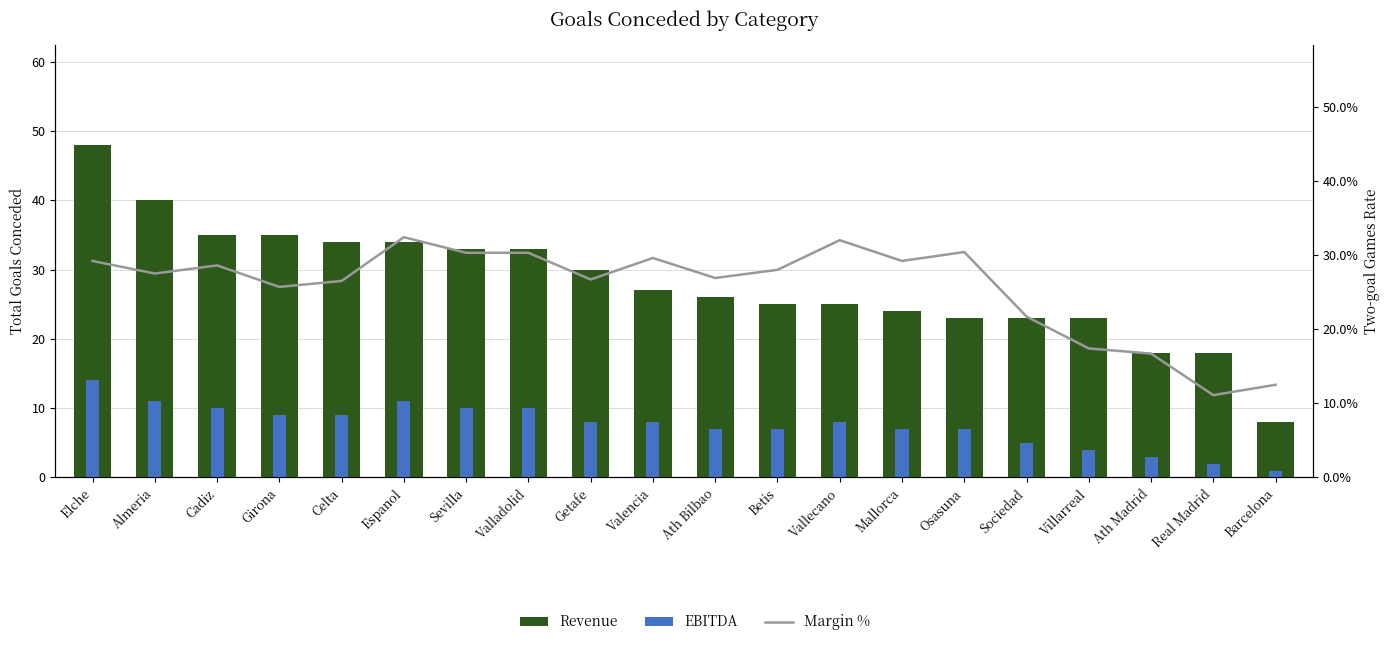

Reading left to right, list all the values displayed in this chart.

Revenue: Elche=48.0	Almeria=40.0	Cadiz=35.0	Girona=35.0	Celta=34.0	Espanol=34.0	Sevilla=33.0	Valladolid=33.0	Getafe=30.0	Valencia=27.0	Ath Bilbao=26.0	Betis=25.0	Vallecano=25.0	Mallorca=24.0	Osasuna=23.0	Sociedad=23.0	Villarreal=23.0	Ath Madrid=18.0	Real Madrid=18.0	Barcelona=8.0
EBITDA: Elche=14.0	Almeria=11.0	Cadiz=10.0	Girona=9.0	Celta=9.0	Espanol=11.0	Sevilla=10.0	Valladolid=10.0	Getafe=8.0	Valencia=8.0	Ath Bilbao=7.0	Betis=7.0	Vallecano=8.0	Mallorca=7.0	Osasuna=7.0	Sociedad=5.0	Villarreal=4.0	Ath Madrid=3.0	Real Madrid=2.0	Barcelona=1.0
Margin %: Elche=29.2	Almeria=27.5	Cadiz=28.6	Girona=25.7	Celta=26.5	Espanol=32.4	Sevilla=30.3	Valladolid=30.3	Getafe=26.7	Valencia=29.6	Ath Bilbao=26.9	Betis=28.0	Vallecano=32.0	Mallorca=29.2	Osasuna=30.4	Sociedad=21.7	Villarreal=17.4	Ath Madrid=16.7	Real Madrid=11.1	Barcelona=12.5